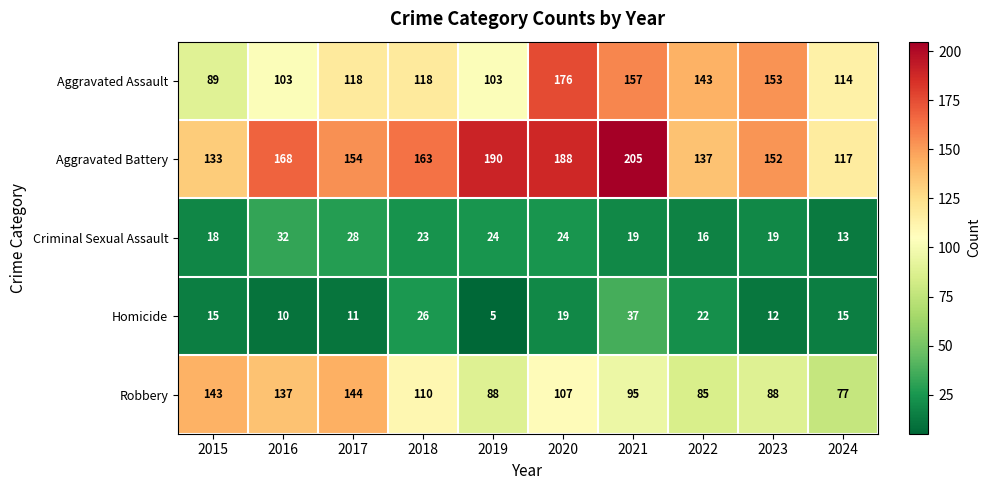

At which label does Homicide reach its minimum?

2019